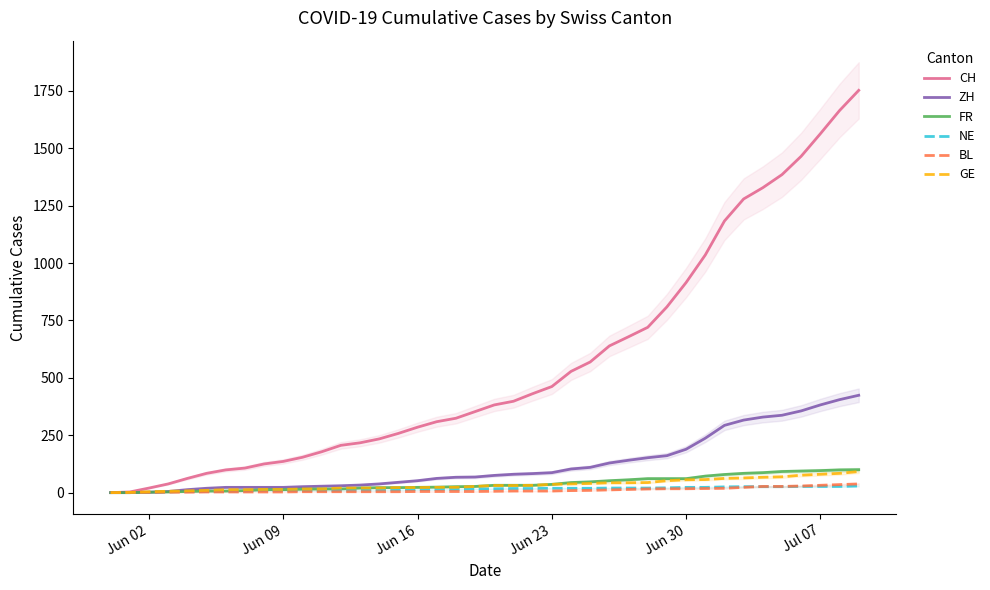

At how many categories does at least one series exceed 1535?

3